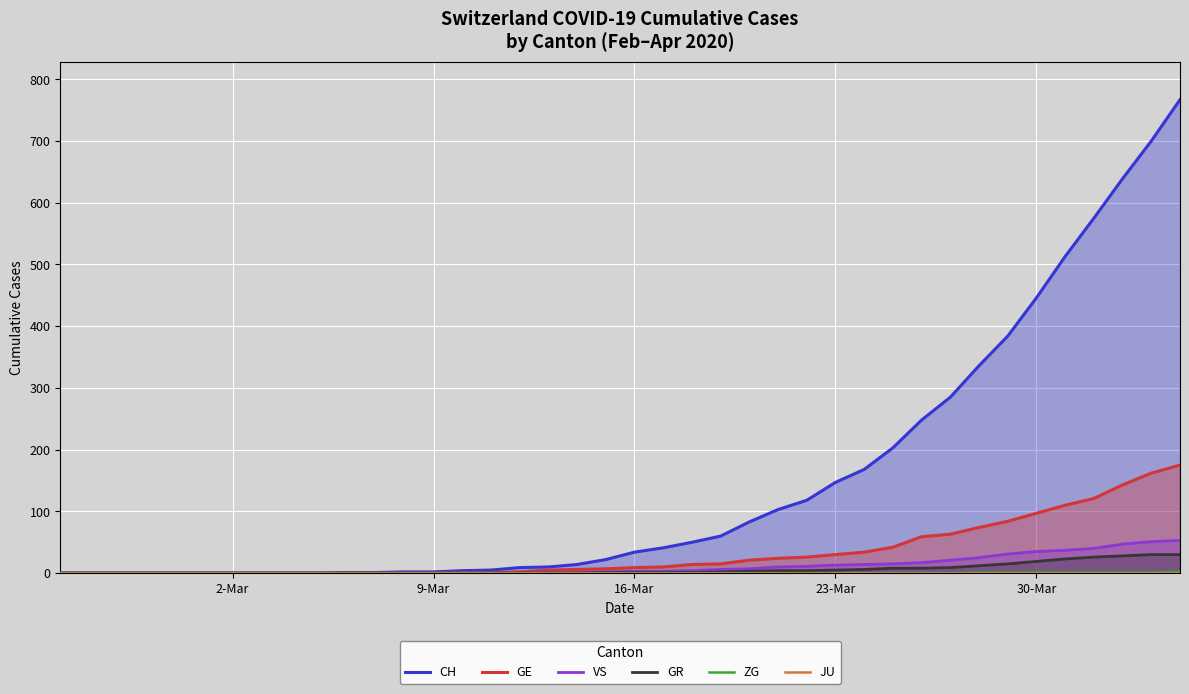

What is the highest value of the VS series?

53